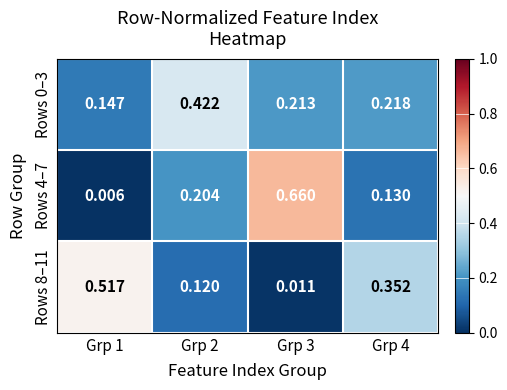

Reading left to right, extract all data points from this chart.

Rows 0–3: Grp 1=0.1	Grp 2=0.4	Grp 3=0.2	Grp 4=0.2
Rows 4–7: Grp 1=0.0	Grp 2=0.2	Grp 3=0.7	Grp 4=0.1
Rows 8–11: Grp 1=0.5	Grp 2=0.1	Grp 3=0.0	Grp 4=0.4